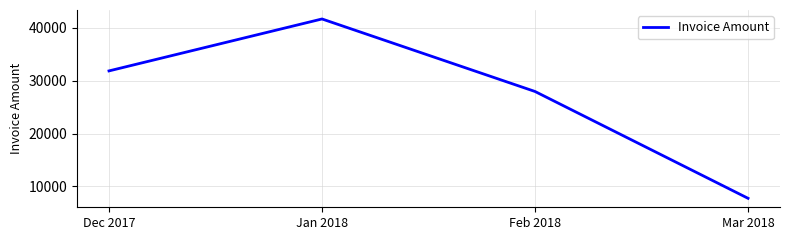

Where is the first local maximum?

Jan 2018